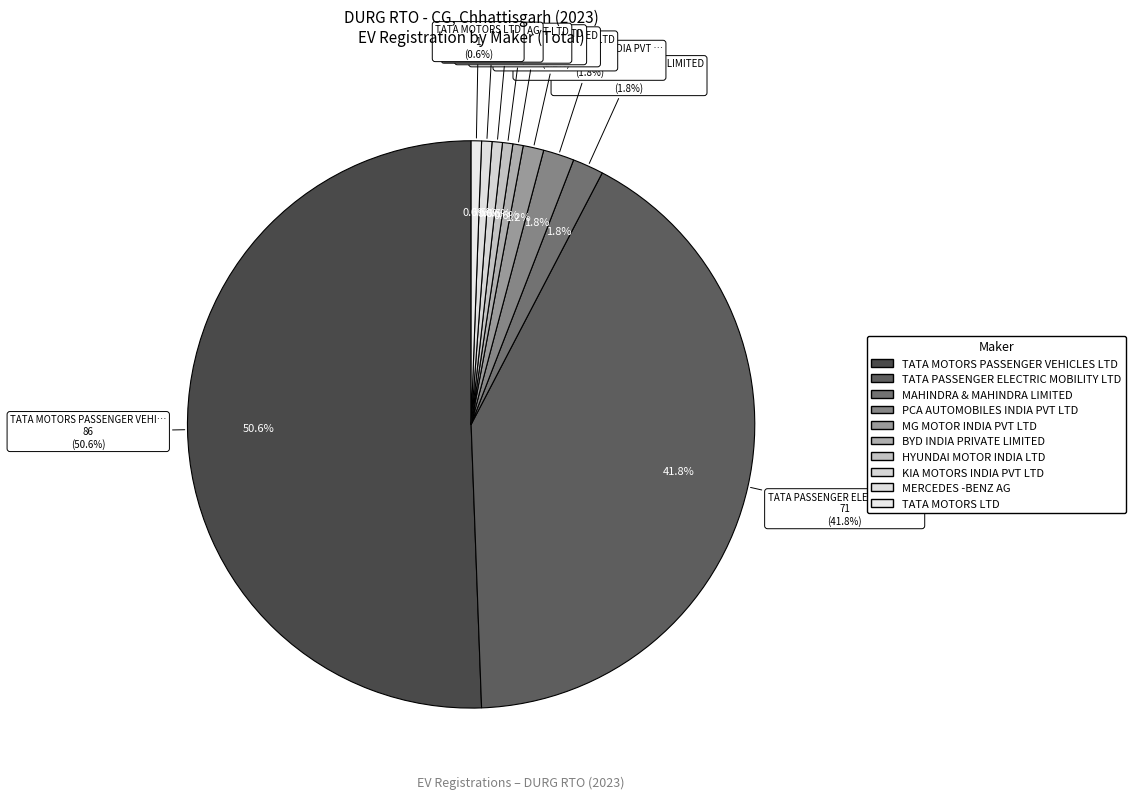

Count the number of slices in the pie.

10